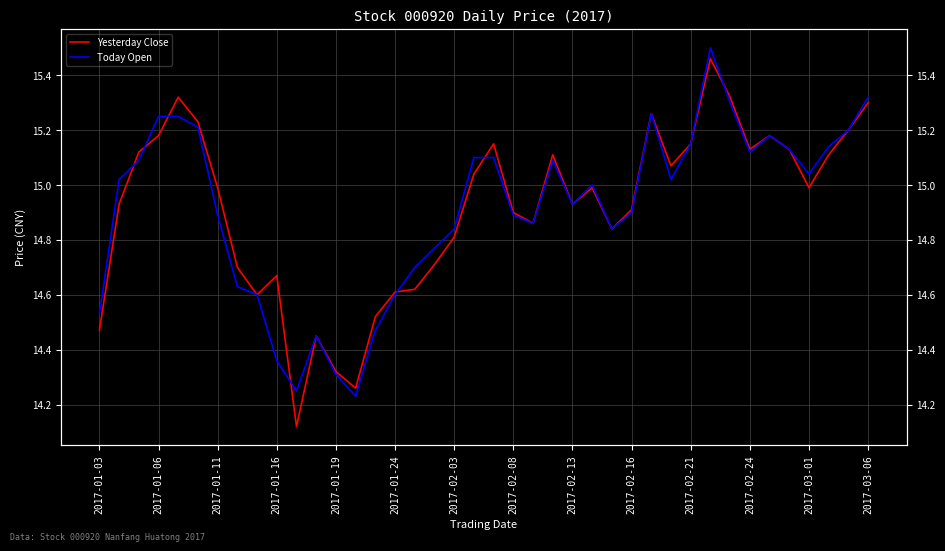

Reading left to right, what are all the values shown in this chart?

Yesterday Close: 14.5	14.9	15.1	15.2	15.3	15.2	15.0	14.7	14.6	14.7	14.1	14.4	14.3	14.3	14.5	14.6	14.6	14.7	14.8	15.0	15.2	14.9	14.9	15.1	14.9	15.0	14.8	14.9	15.3	15.1	15.2	15.5	15.3	15.1	15.2	15.1	15.0	15.1	15.2	15.3
Today Open: 14.5	15.0	15.1	15.2	15.2	15.2	14.9	14.6	14.6	14.4	14.2	14.4	14.3	14.2	14.5	14.6	14.7	14.8	14.8	15.1	15.1	14.9	14.9	15.1	14.9	15.0	14.8	14.9	15.3	15.0	15.2	15.5	15.3	15.1	15.2	15.1	15.0	15.1	15.2	15.3